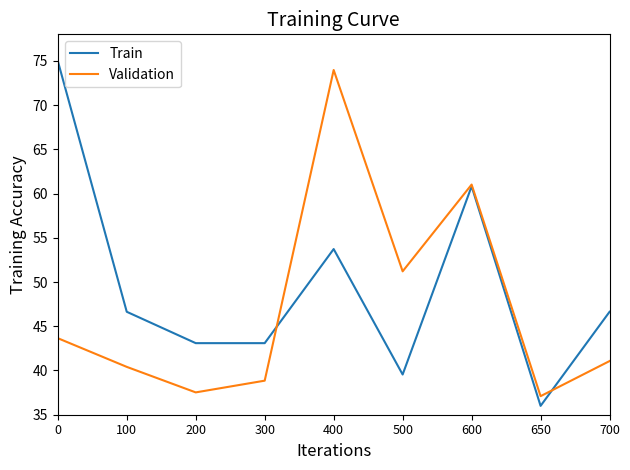

How many lines are shown in the chart?

2